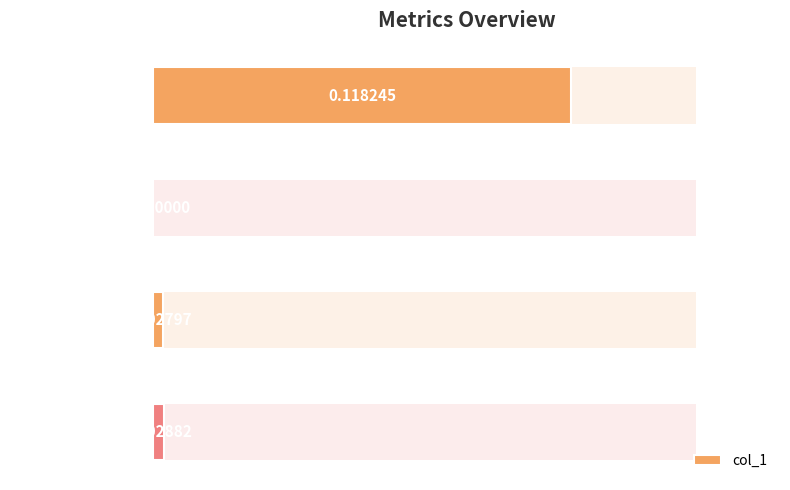

How many values are above zero?

3